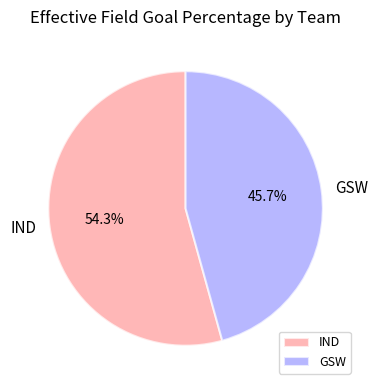

To the nearest percent, what is the average slice percentage?

50%